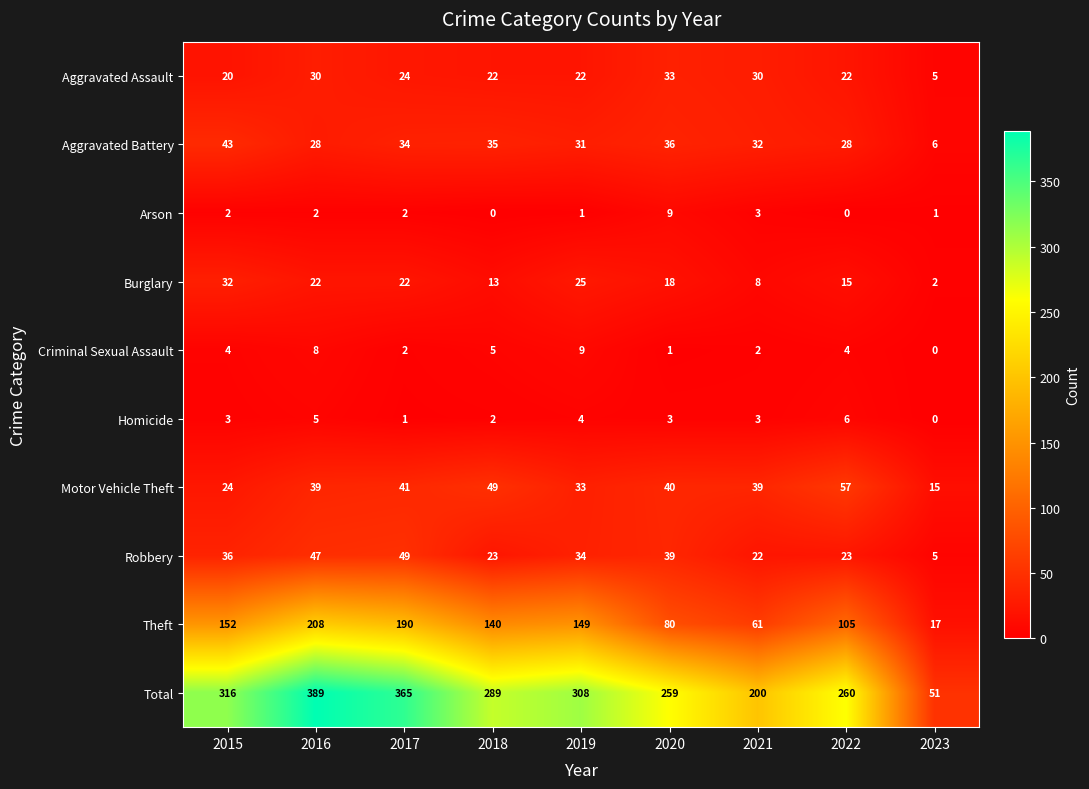

Where is Burglary nearest to the value 17?

2020